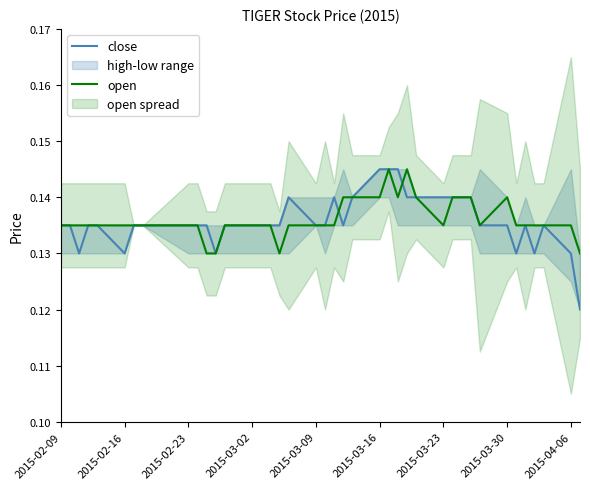

Reading left to right, list all the values displayed in this chart.

close: 0.1	0.1	0.1	0.1	0.1	0.1	0.1	0.1	0.1	0.1	0.1	0.1	0.1	0.1	0.1	0.1	0.1	0.1	0.1	0.1	0.1	0.1	0.1	0.1	0.1	0.1	0.1	0.1	0.1	0.1	0.1	0.1	0.1	0.1	0.1	0.1	0.1	0.1	0.1	0.1
open: 0.1	0.1	0.1	0.1	0.1	0.1	0.1	0.1	0.1	0.1	0.1	0.1	0.1	0.1	0.1	0.1	0.1	0.1	0.1	0.1	0.1	0.1	0.1	0.1	0.1	0.1	0.1	0.1	0.1	0.1	0.1	0.1	0.1	0.1	0.1	0.1	0.1	0.1	0.1	0.1